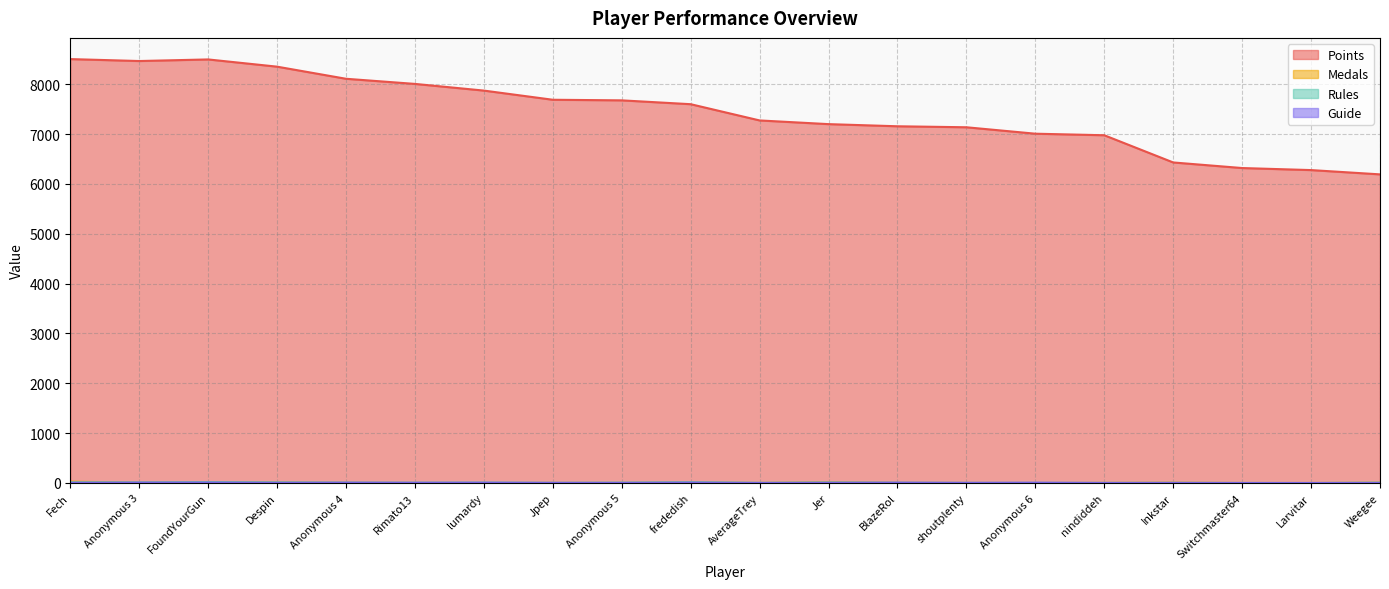

What position from the left is Jpep?

8